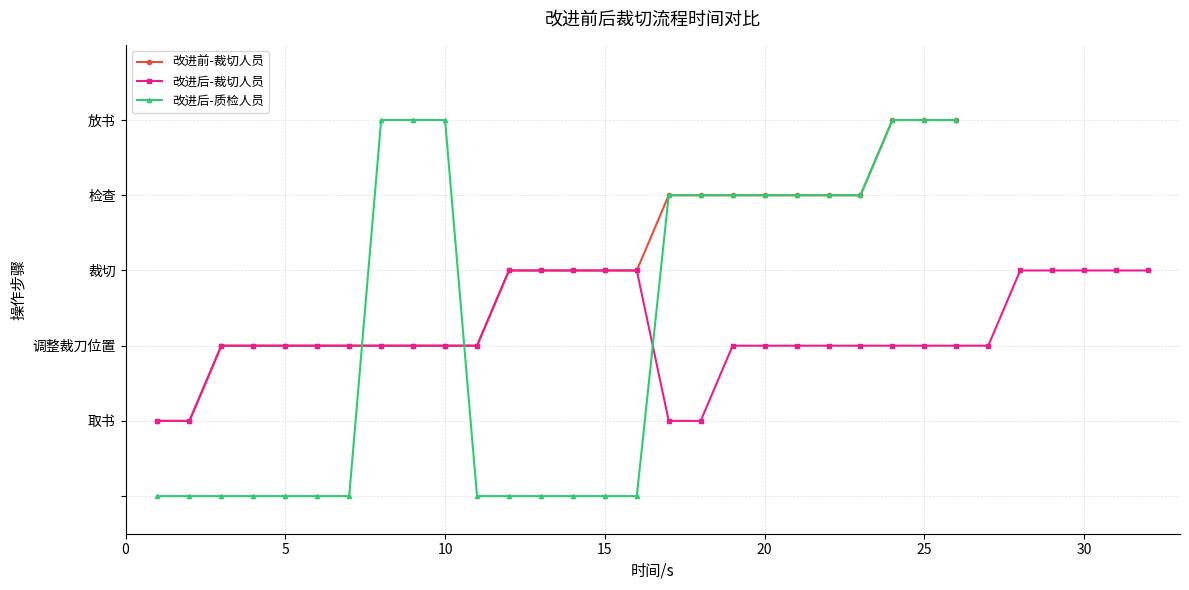

Does the chart display data point markers on the line(s)?

Yes